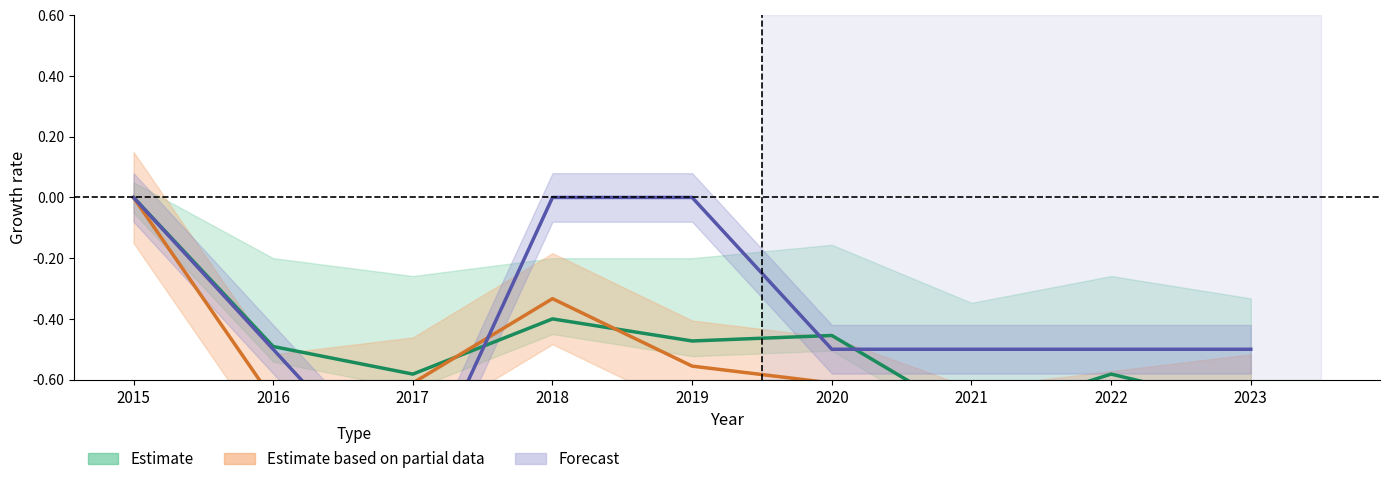

At which category is the sum across all series the highest?

2015